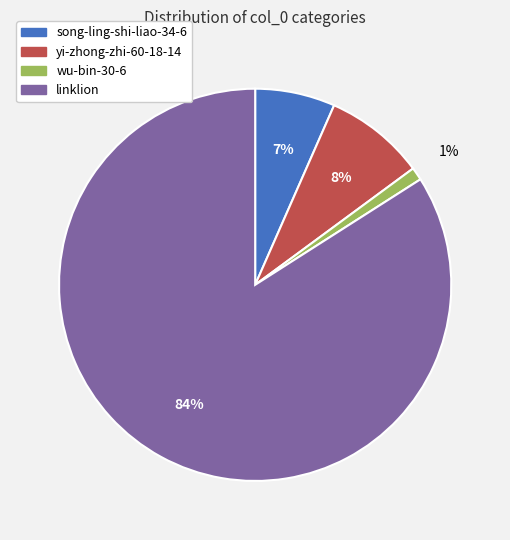

Which slice is the largest?

linklion